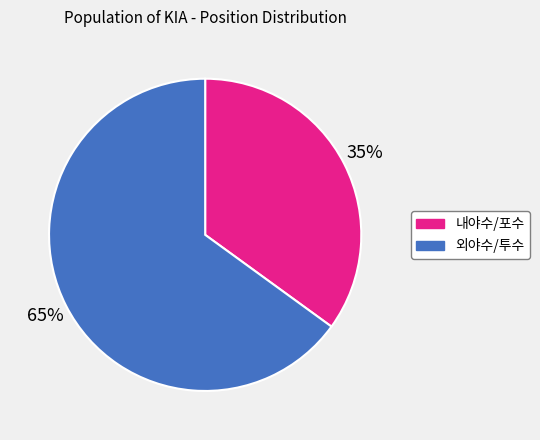

To the nearest percent, what is the difference between the largest and smallest slice percentages?

30%